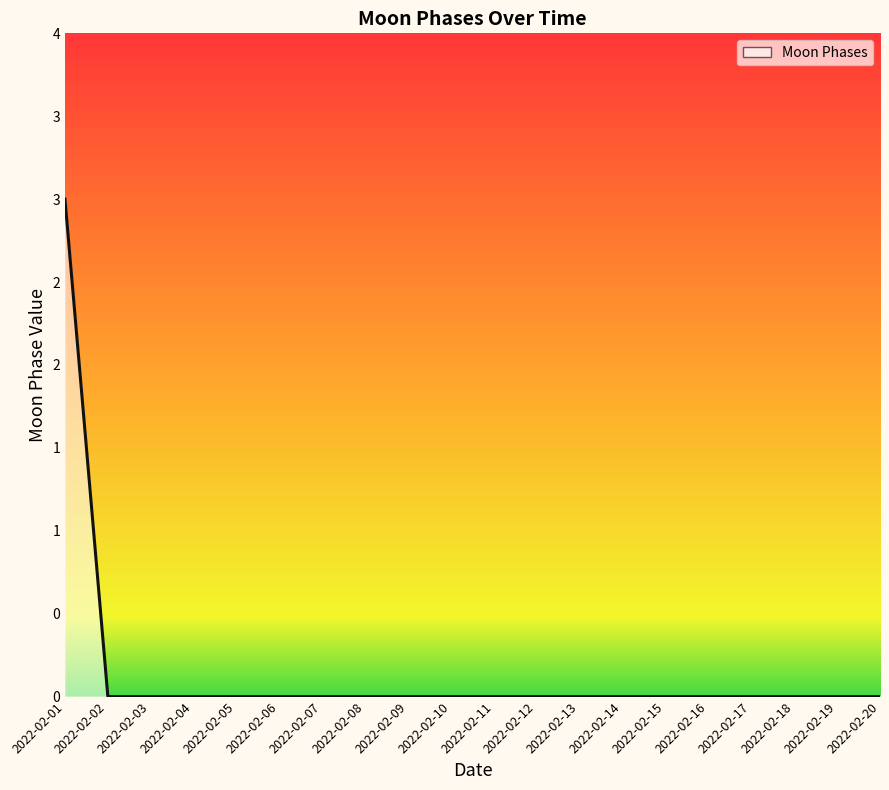

Which category has the highest value across all series?

2022-02-01